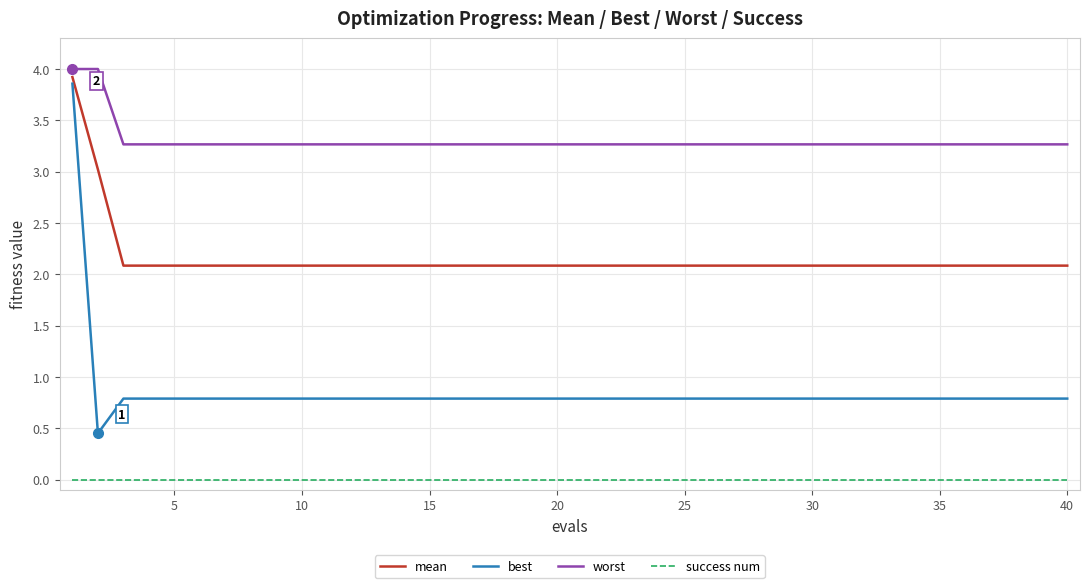

What is the difference between the maximum and minimum values in the worst series?

0.7